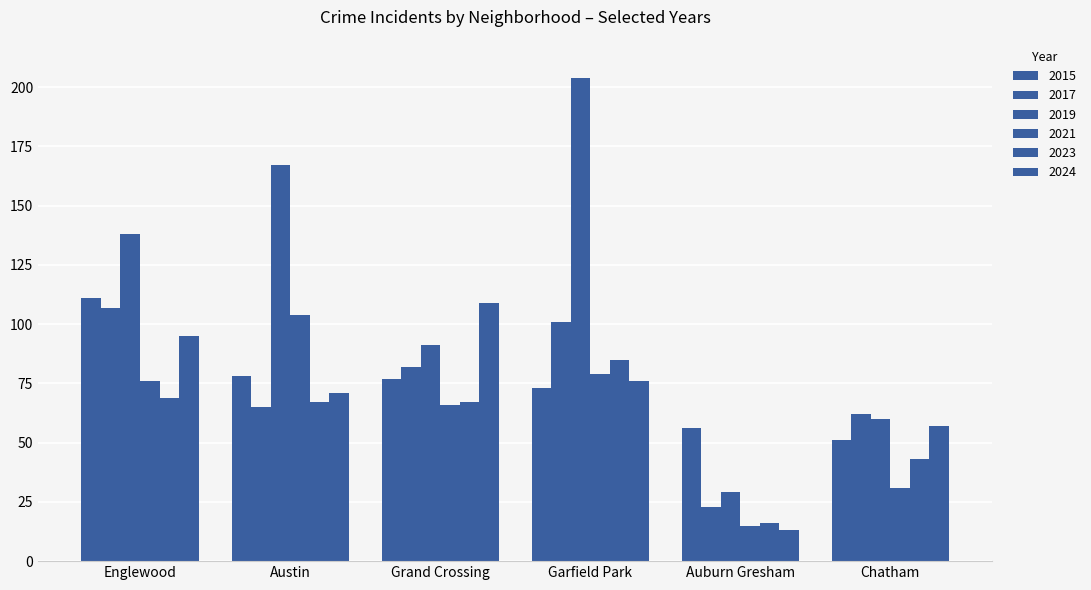

At which label is 2015 closest to 81?

Austin